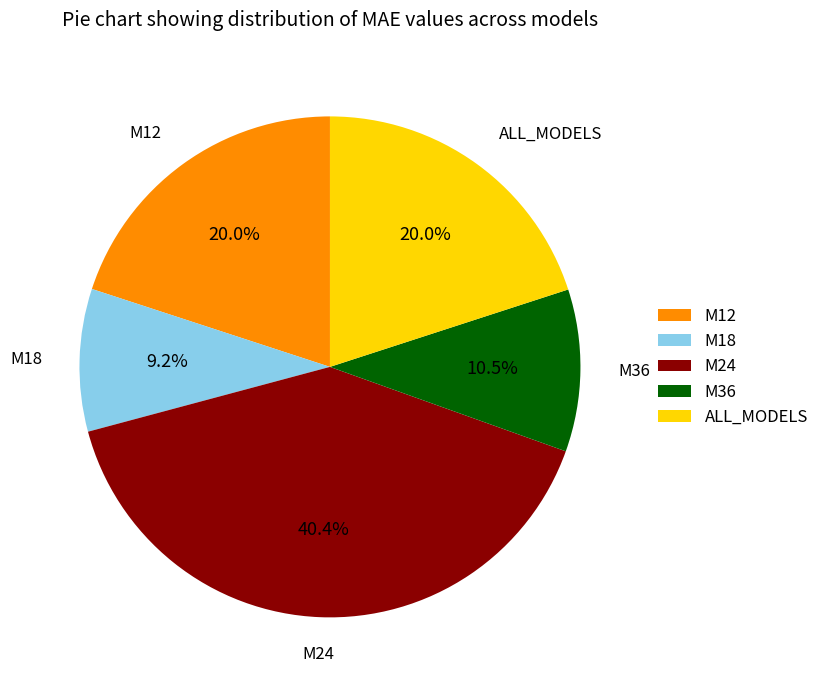

Count the number of slices in the pie.

5